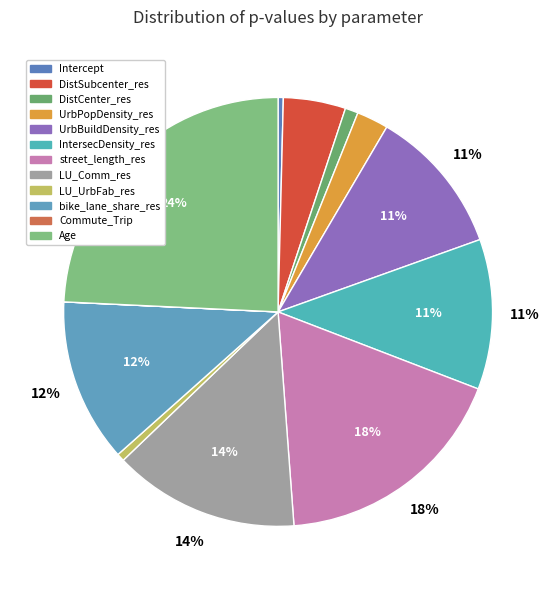

The UrbPopDensity_res slice represents 2% of the pie. True or false?

True